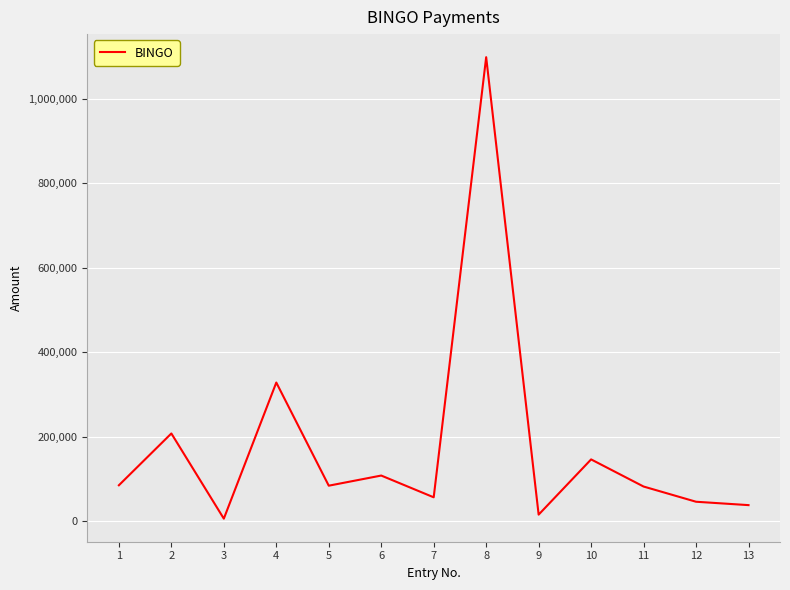

At which label does the data first exceed 84000?

1